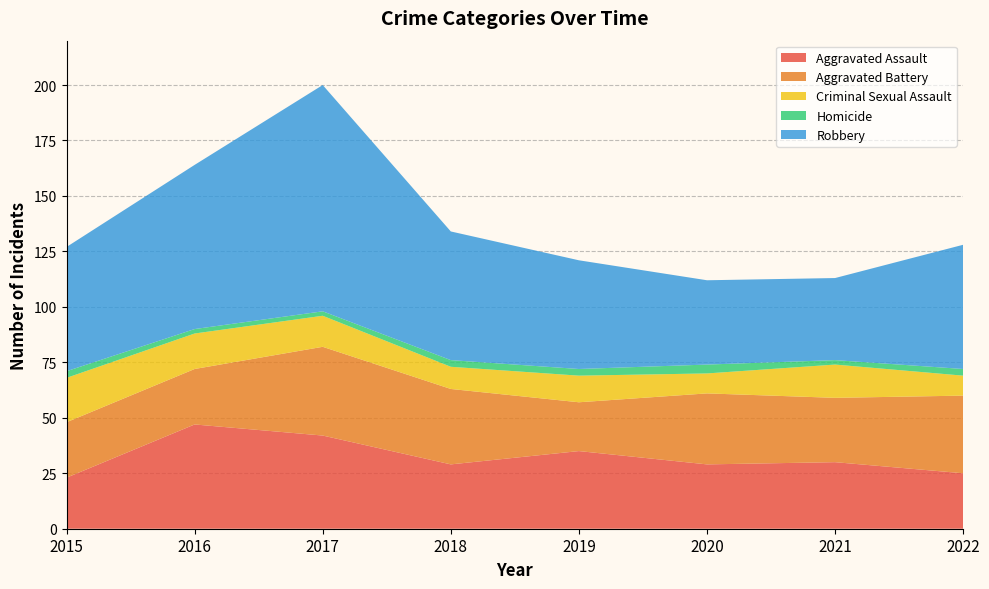

What is the difference between the maximum and minimum values in the Aggravated Assault series?

24